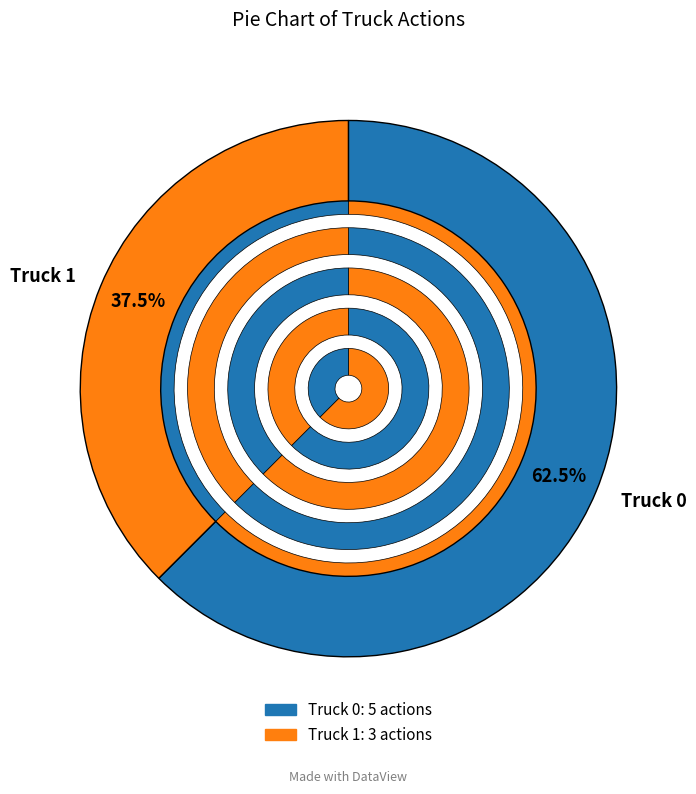

What is the change in value from Truck 0 to Truck 1?

-2